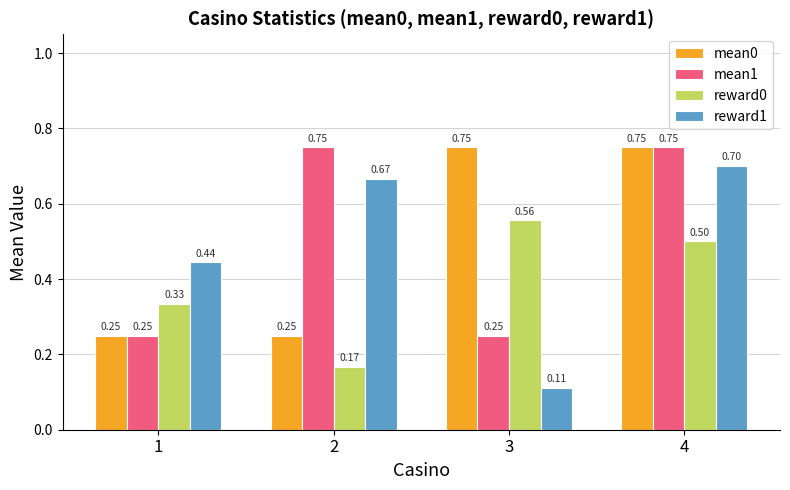

Which series has the widest spread of values?

reward1